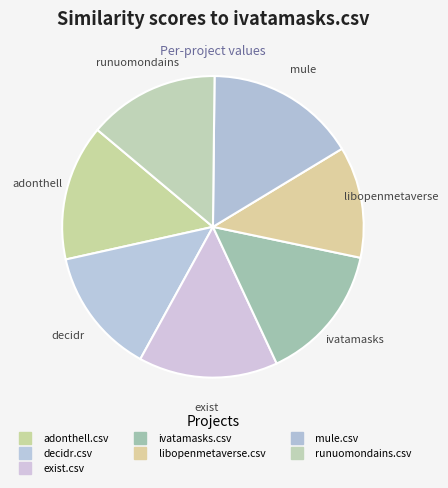

To the nearest percent, what portion does runuomondains.csv represent?

14%